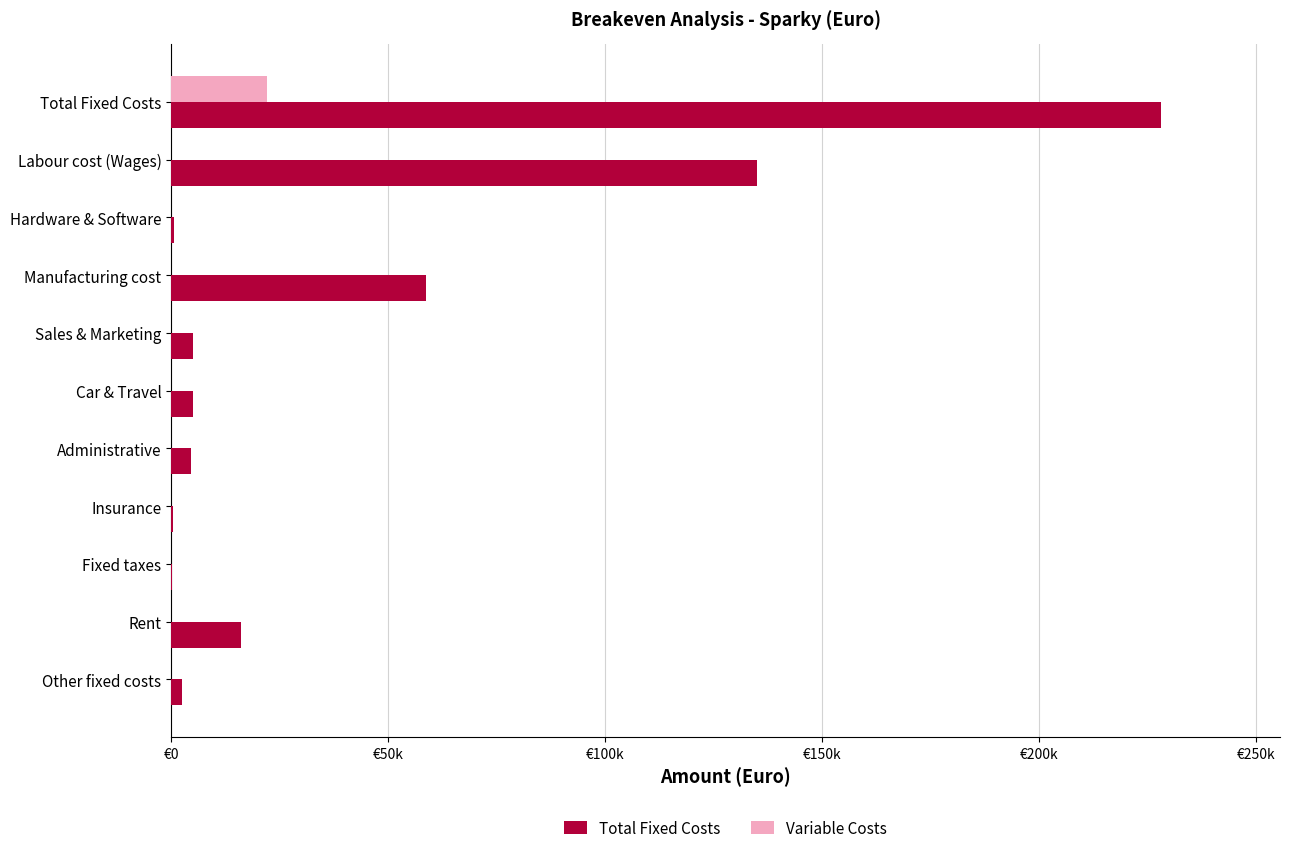

What are all the series names shown in the legend?

Total Fixed Costs, Variable Costs